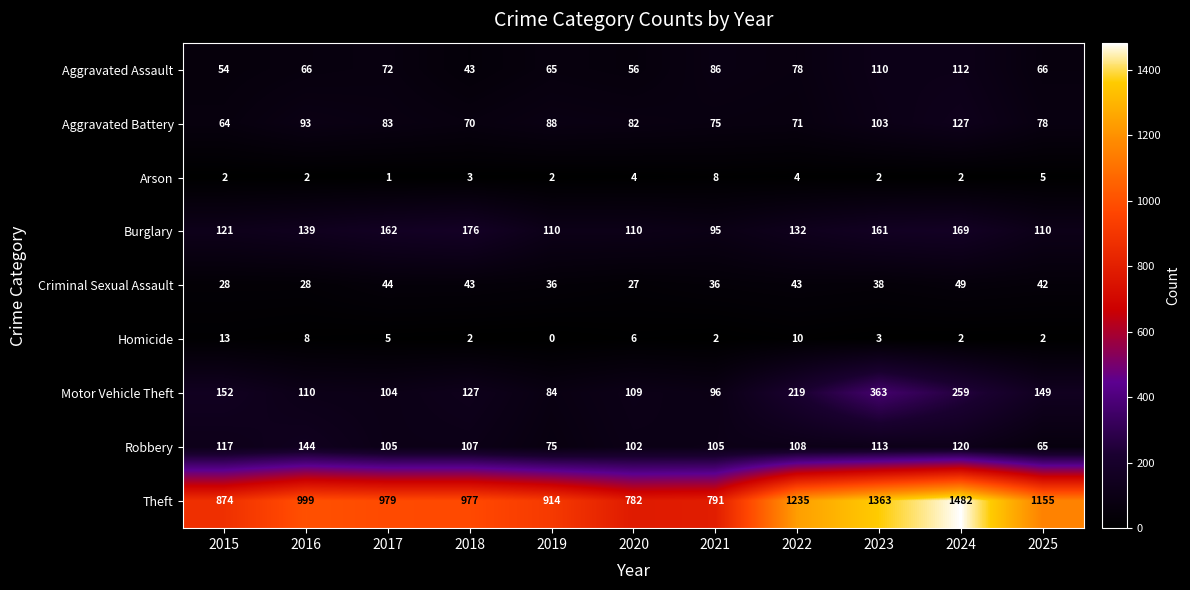

True or false: Burglary has a value of 95 at 2021.

True